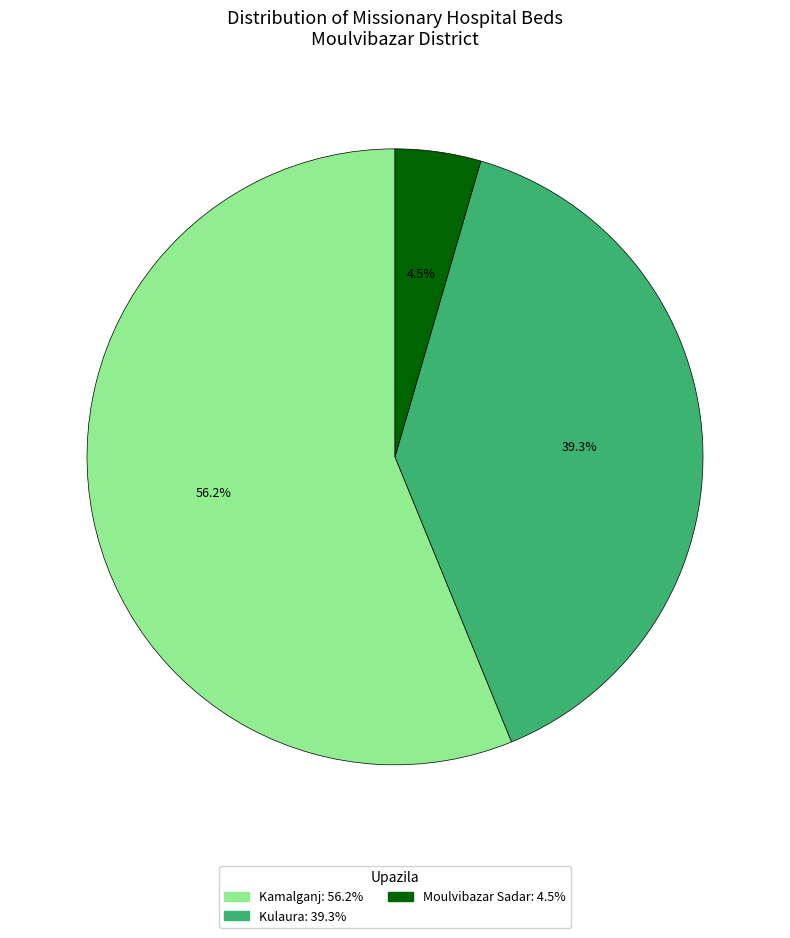

Do Moulvibazar Sadar and Kamalganj together represent more than half of the pie?

Yes